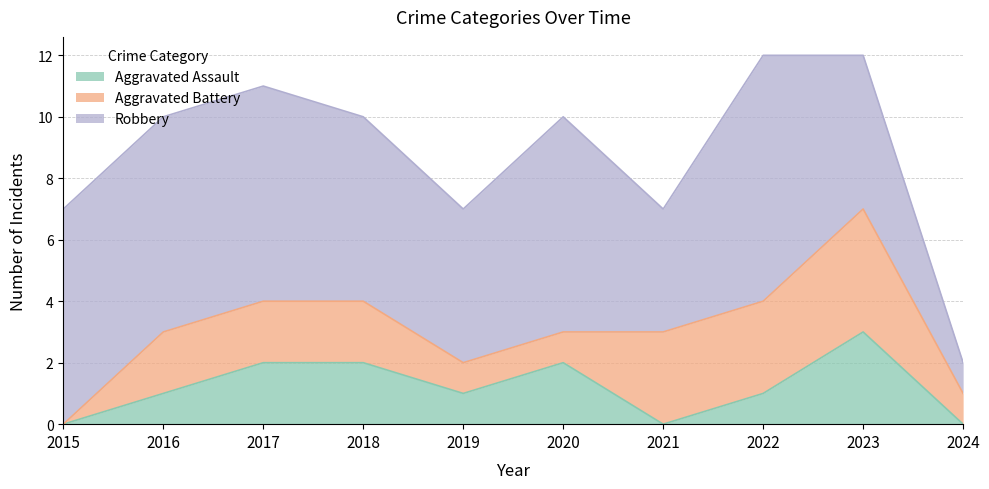

What is the total value across all series at 2022?

12